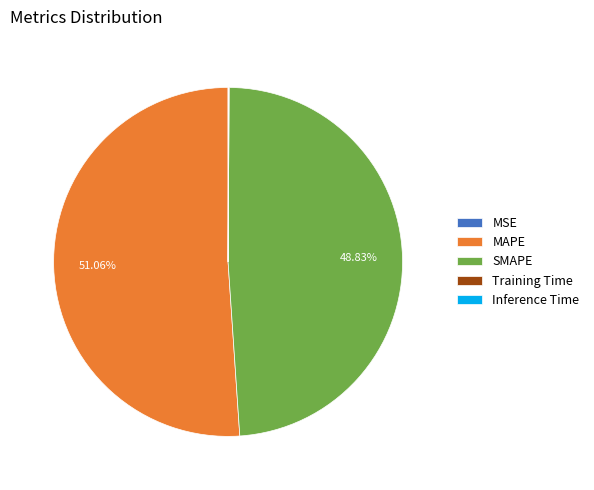

Which category has the biggest portion of the pie?

MAPE